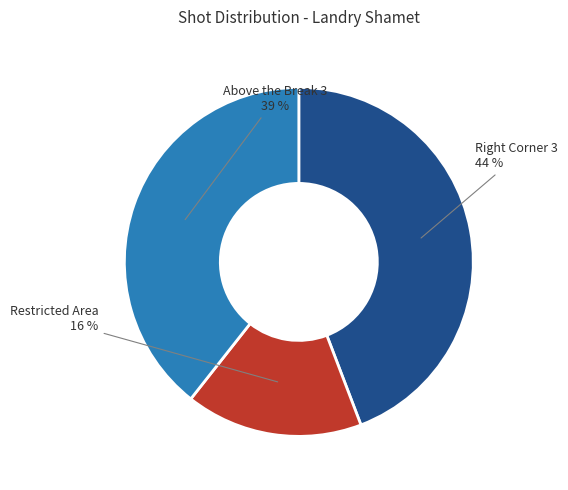

Does any single category account for the majority?

No